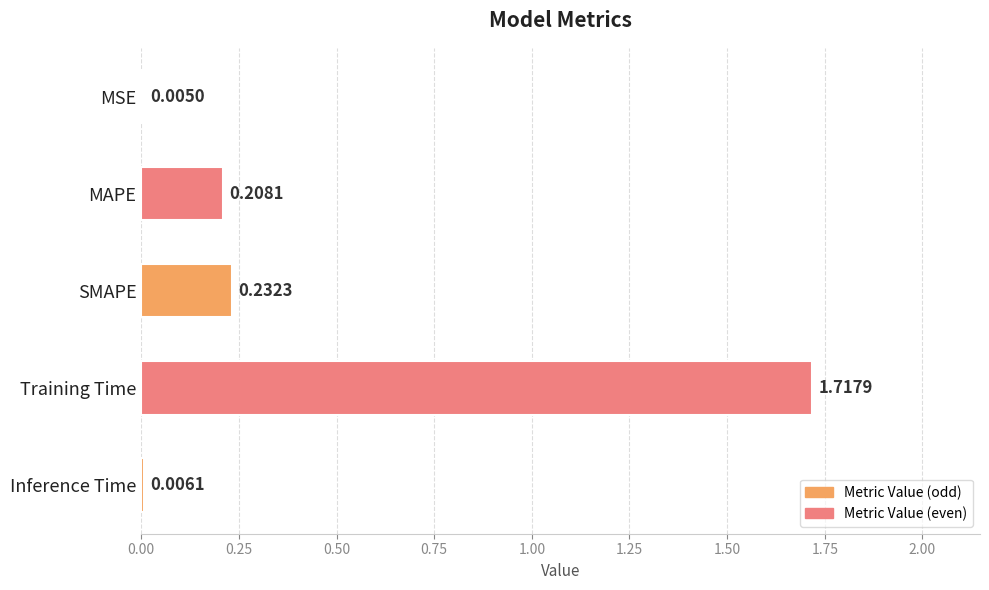

Between Inference Time and Training Time, which is larger?

Training Time